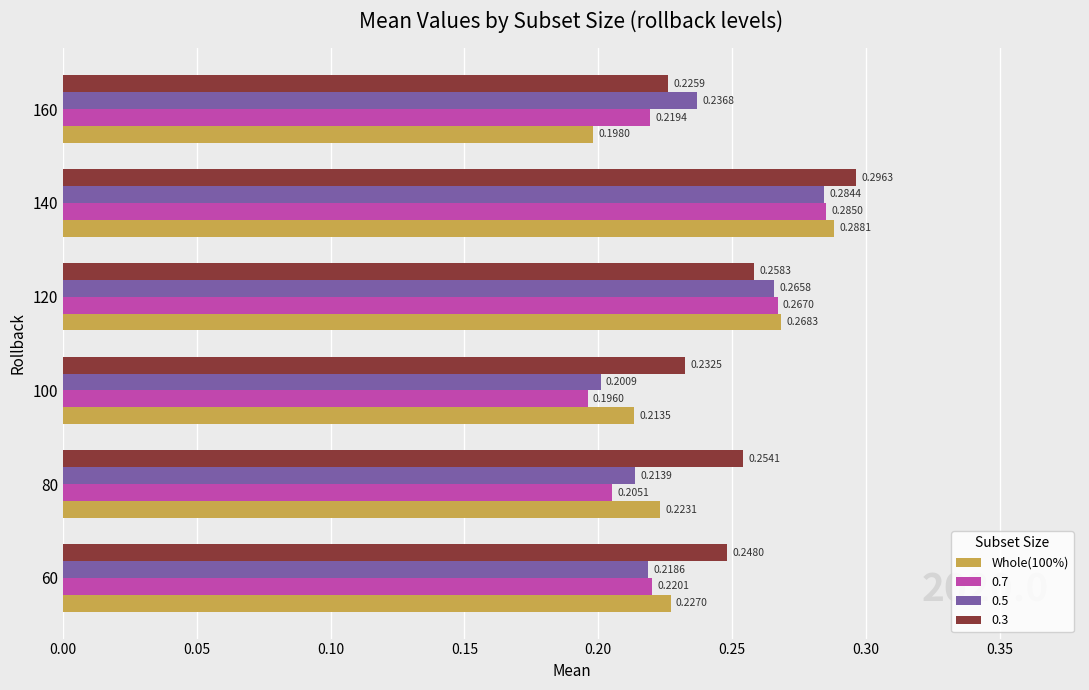

List the series in order of their peak value, highest first.

0.3, Whole(100%), 0.7, 0.5